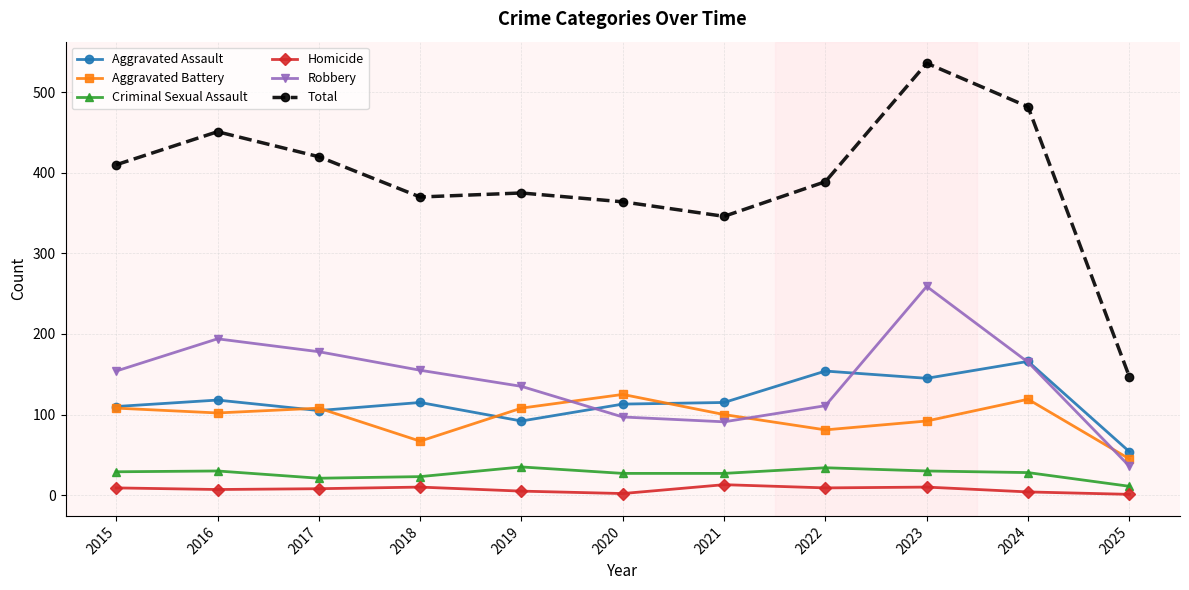

True or false: Homicide has more than 1 interior local peaks.

True